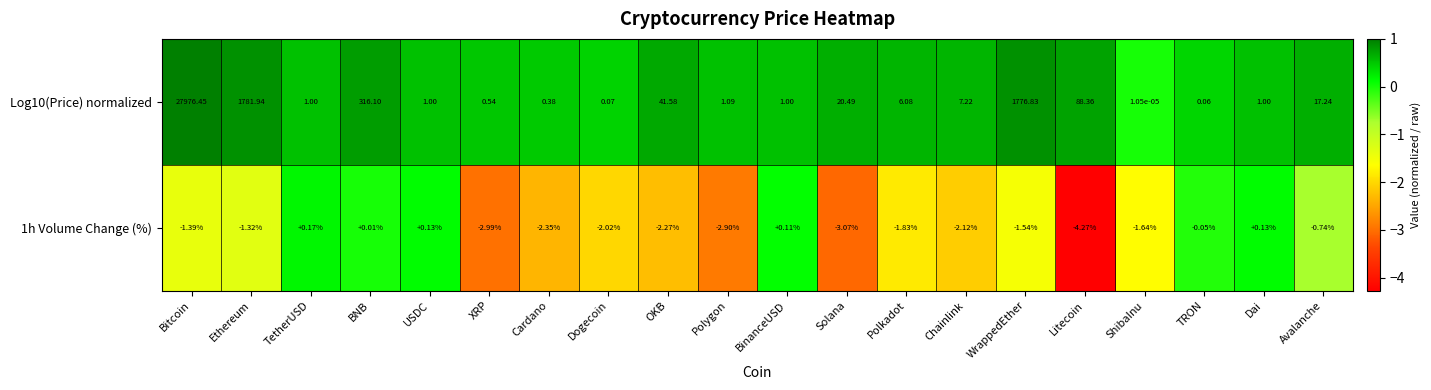

List the series in order of their overall mean, highest first.

Log10(Price) normalized, 1h Volume Change (%)